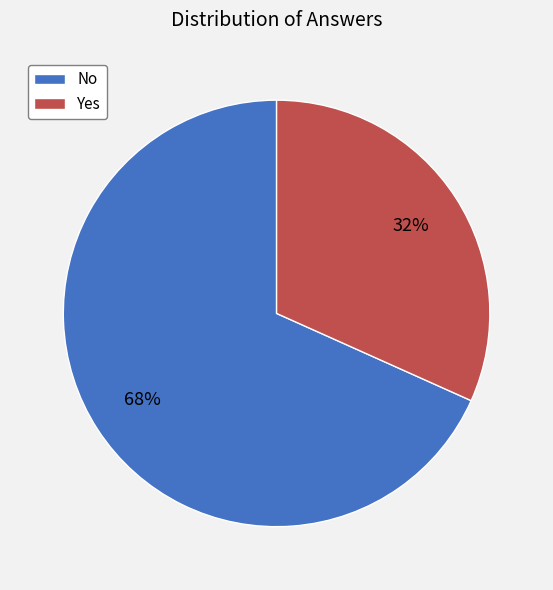

True or false: Yes accounts for 42% of the total.

False